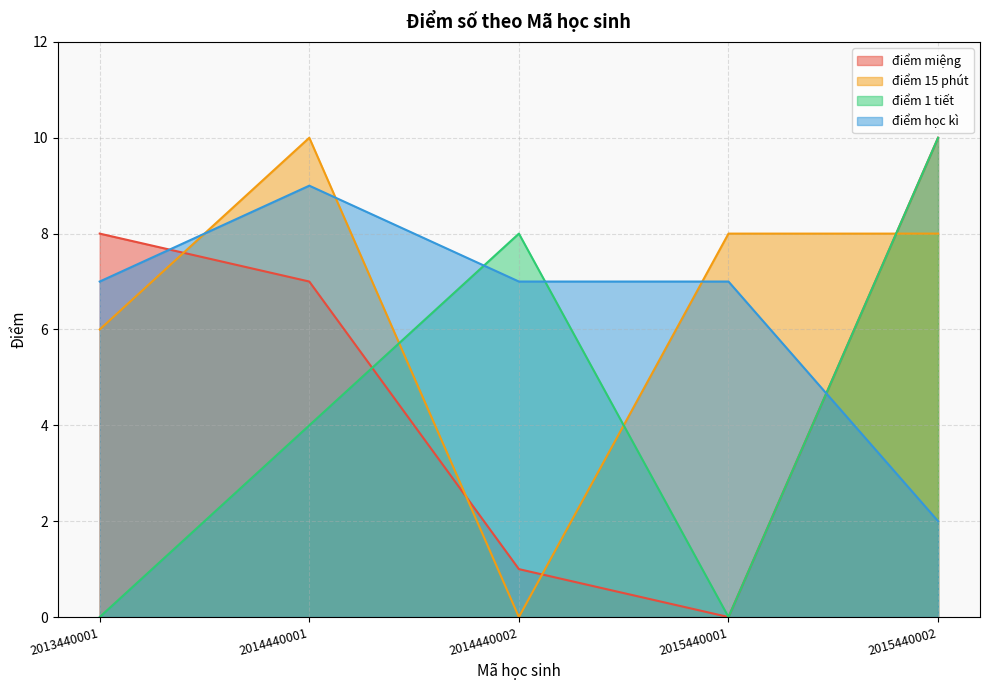

At 2013440001, list the series in order from smallest to largest.

điểm 1 tiết, điểm 15 phút, điểm học kì, điểm miệng